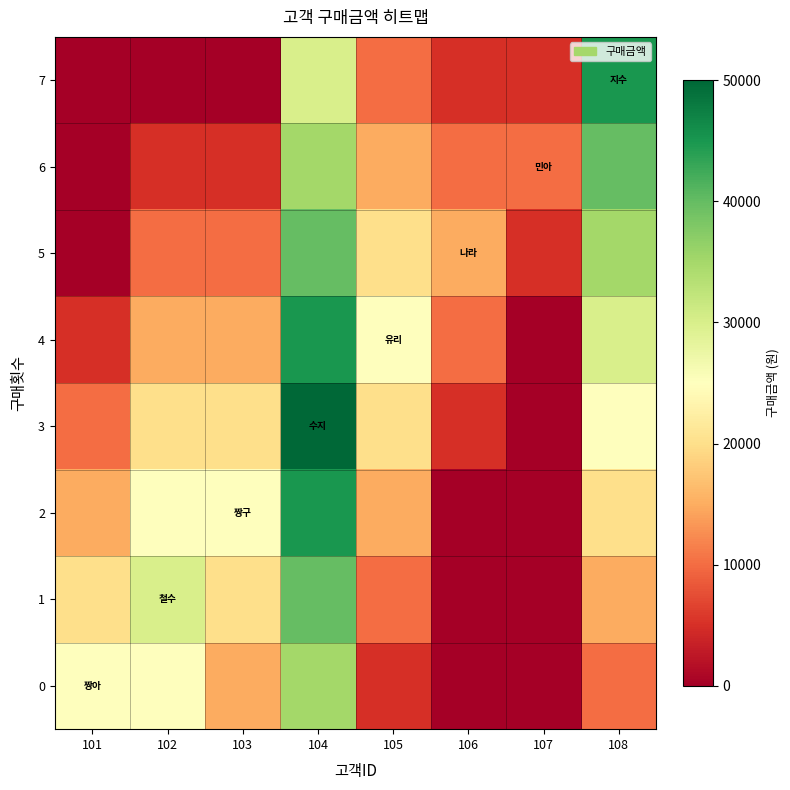

Which series has the largest total across all categories?

3